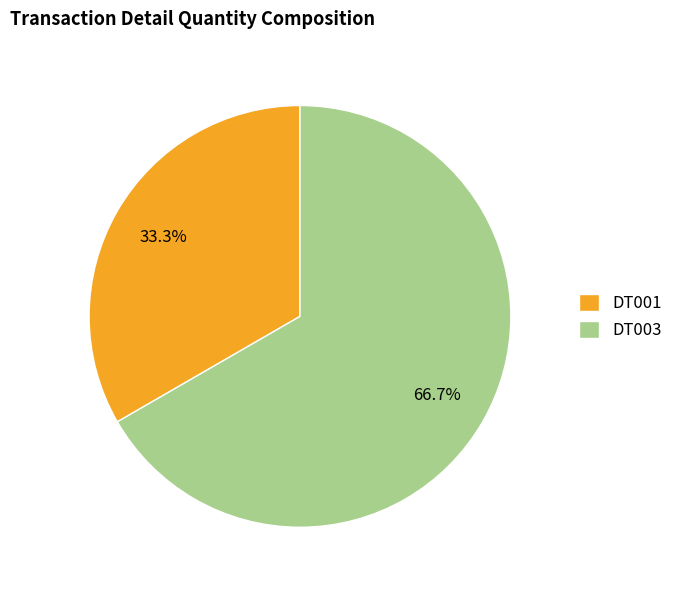

Rank the categories by value from highest to lowest.

DT003, DT001